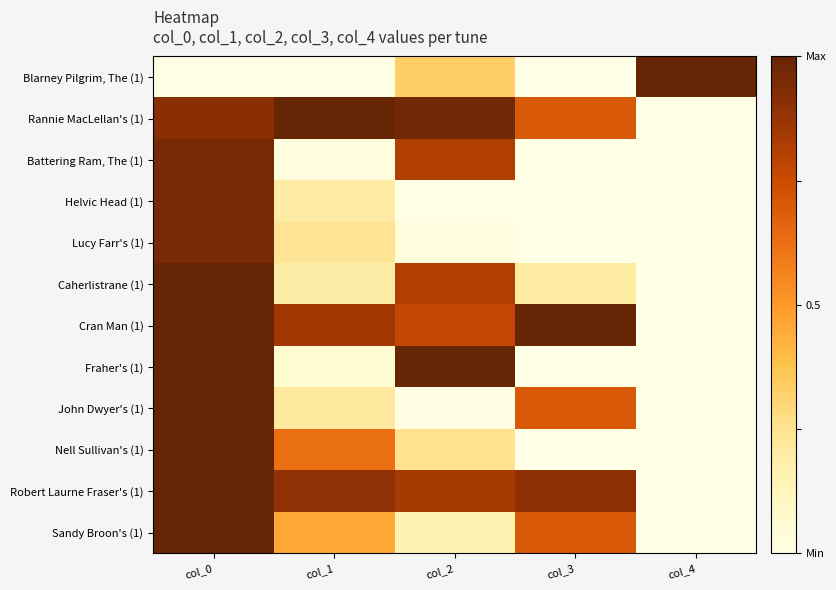

What is the total value across all series at col_3?

4.2